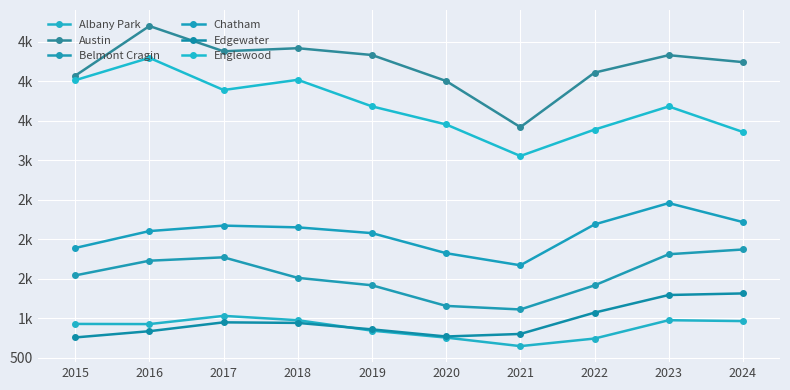

Does the chart have visible grid lines?

Yes